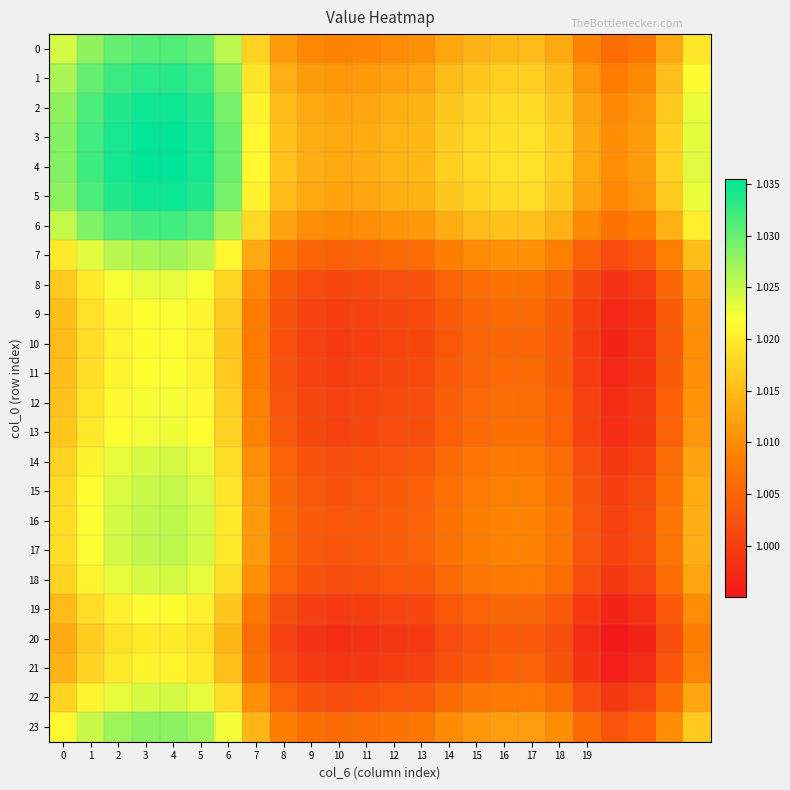

Count the number of categories in the chart.

24